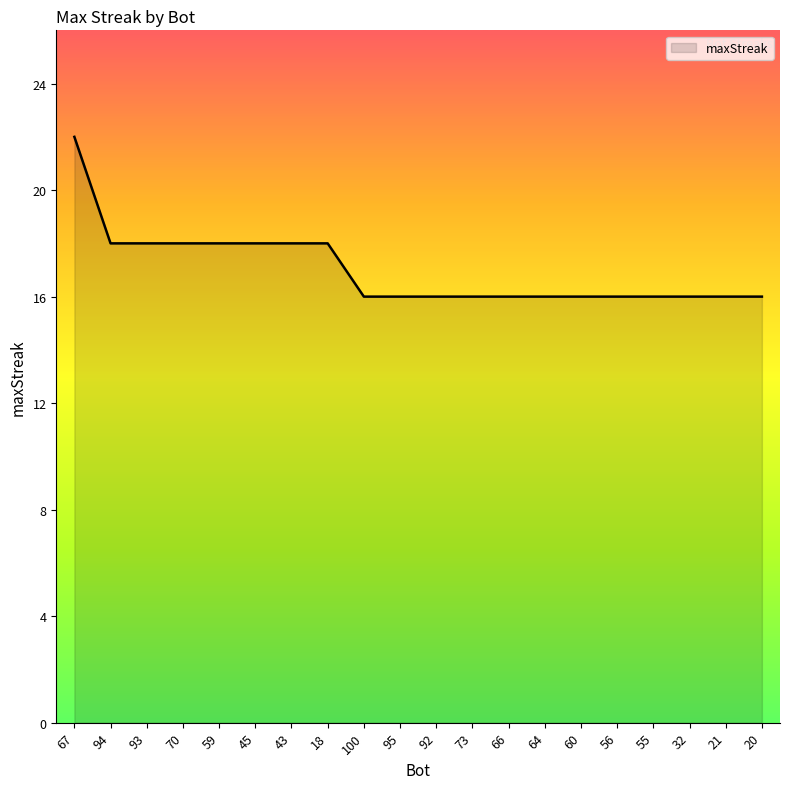

What value does the data have at 67?

22